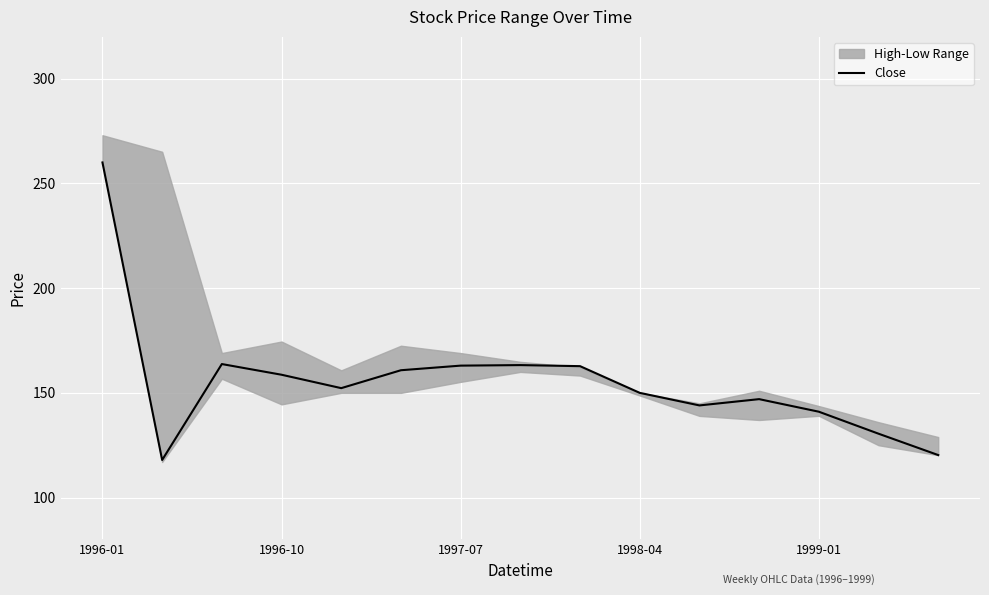

True or false: the data shows 144.0 at 10.

True